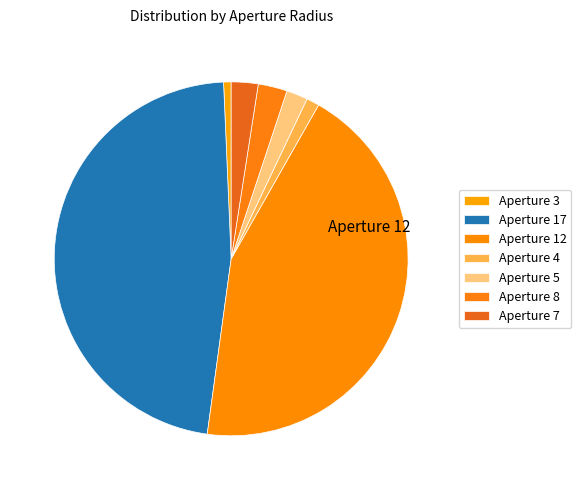

How many segments does this pie chart have?

7